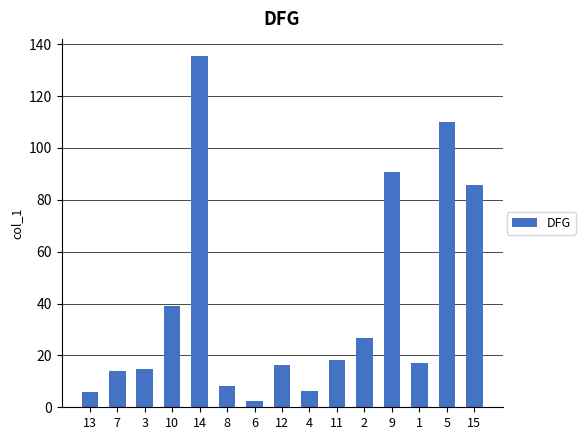

How many categories are shown in the chart?

15